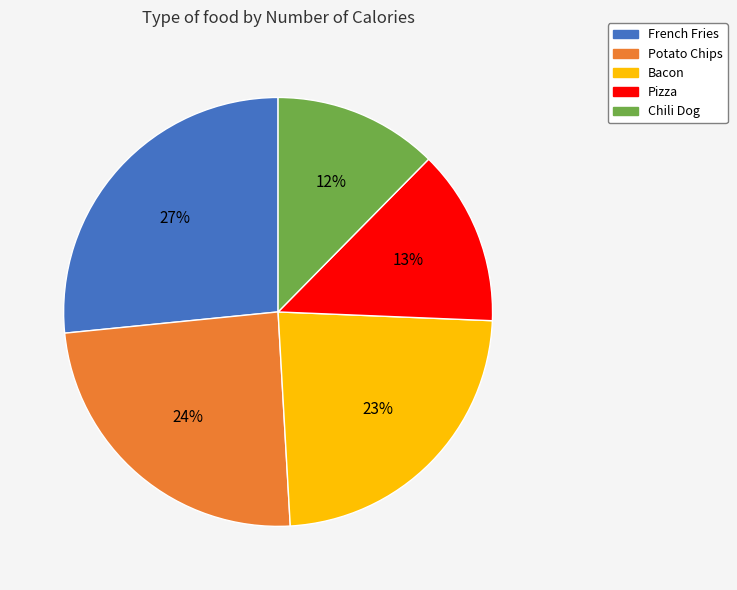

Is the sum of Chili Dog and Potato Chips greater than half?

No